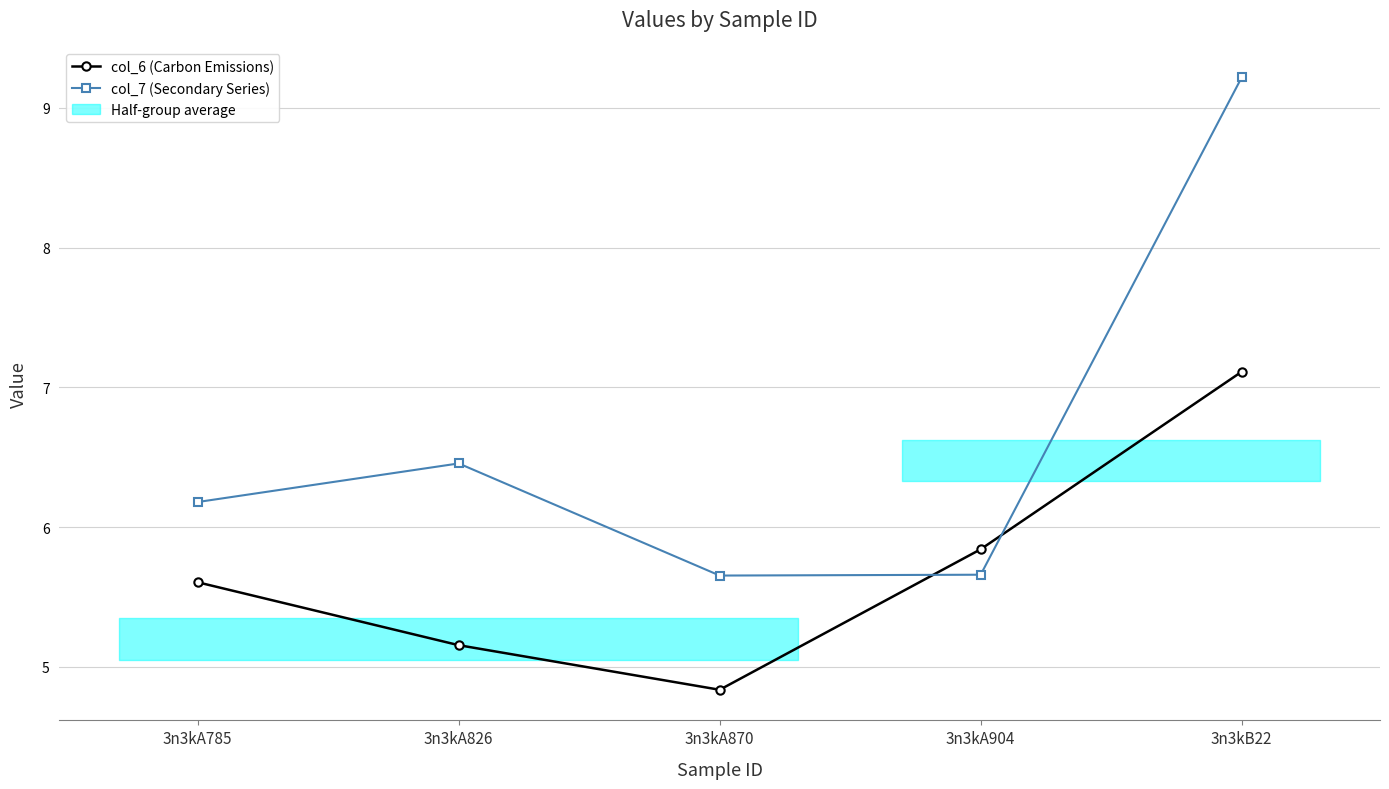

What is the difference between the col_6 (Carbon Emissions) values at 3n3kA870 and 3n3kA826?

0.3